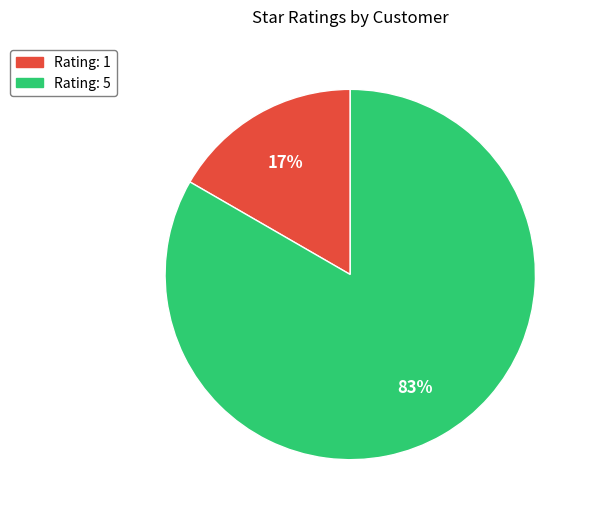

To the nearest percent, what is the average slice percentage?

50%